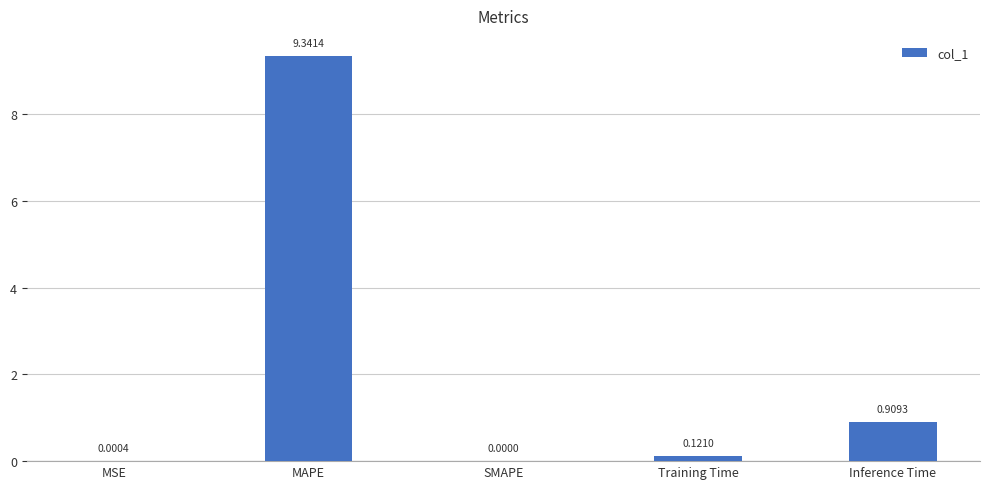

Are the bars grouped side by side (vs. stacked)?

No